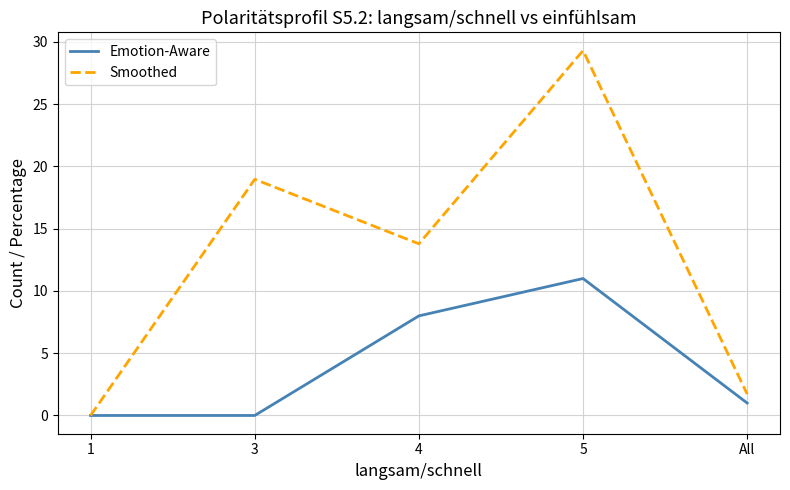

Which series has the widest spread of values?

Smoothed